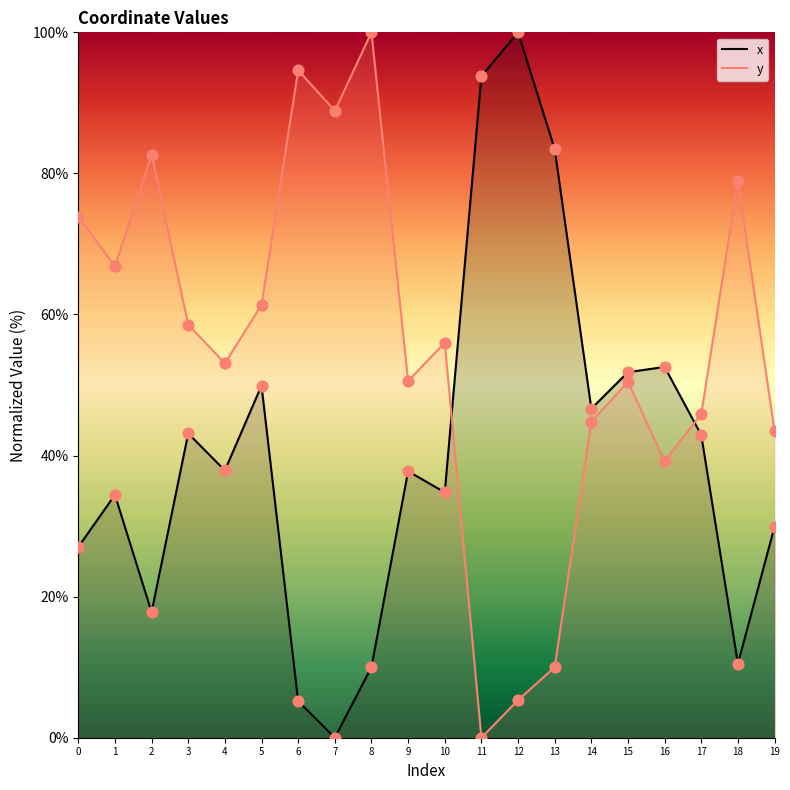

Which series has the largest total across all categories?

y